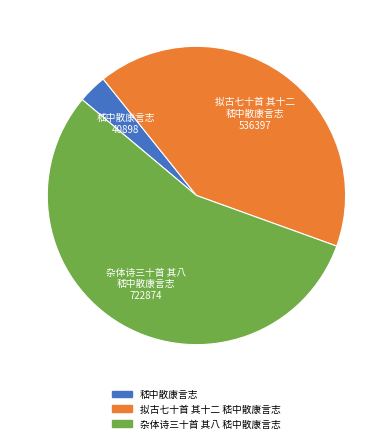

The 嵇中散康言志 slice represents 14% of the pie. True or false?

False